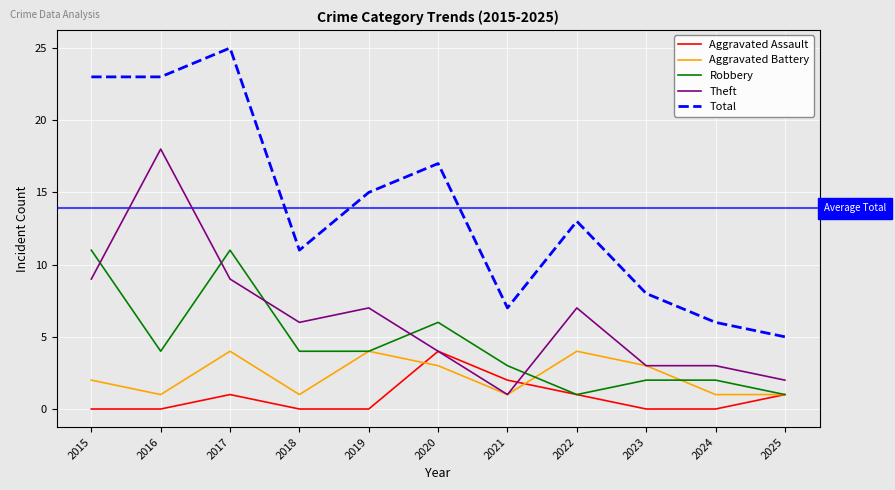

What is the lowest value of the Robbery series?

1